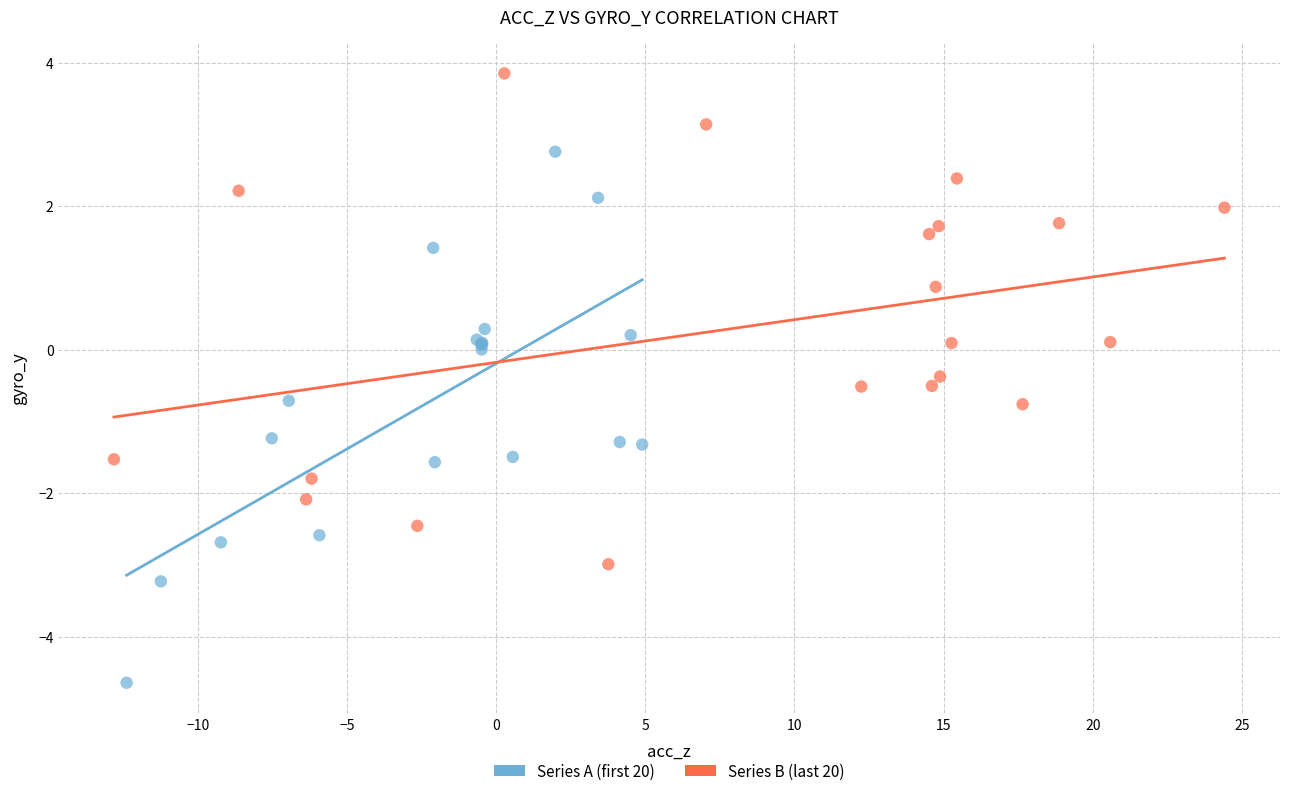

Which series contains the highest Y value?

Series B (last 20)